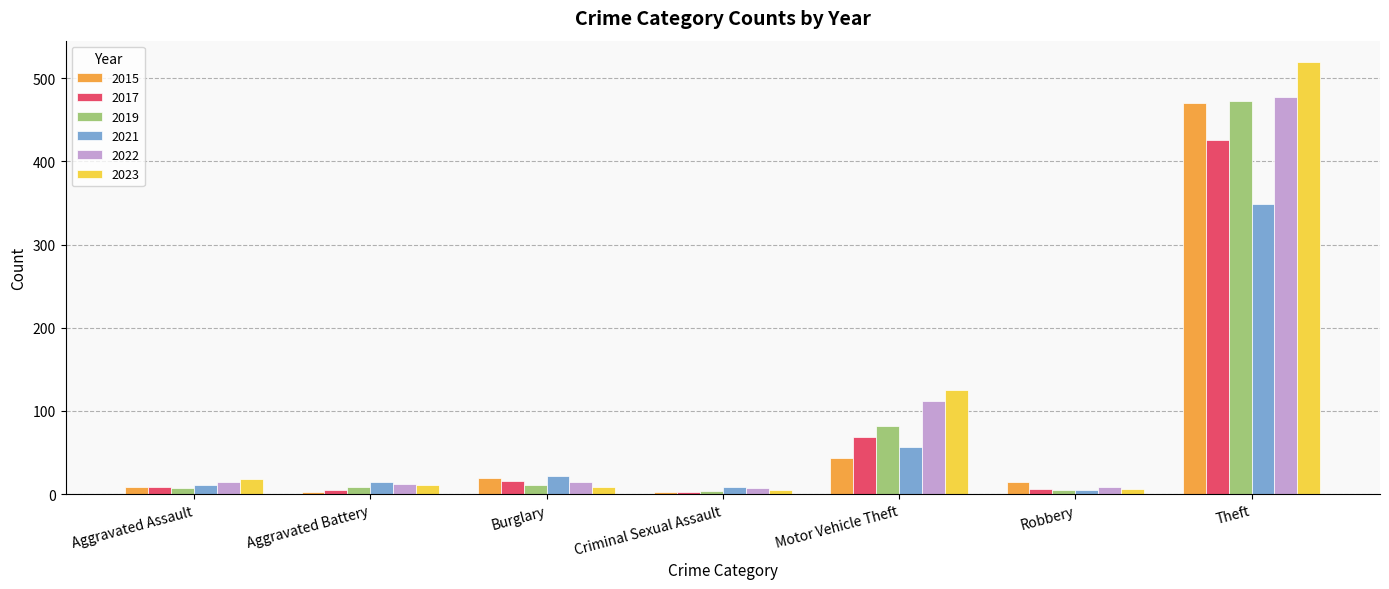

What position from the left is Criminal Sexual Assault?

4